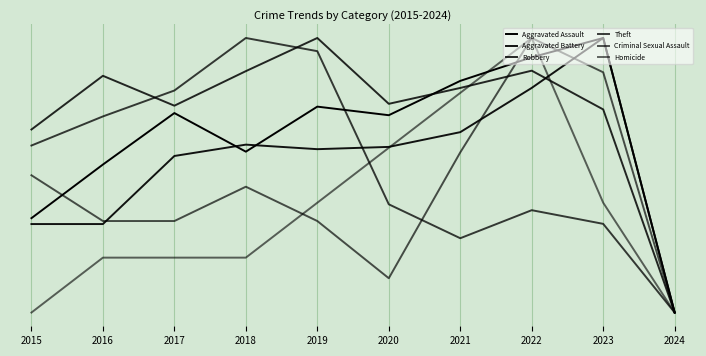

Between 2020 and 2022, which series saw the biggest shift?

Criminal Sexual Assault